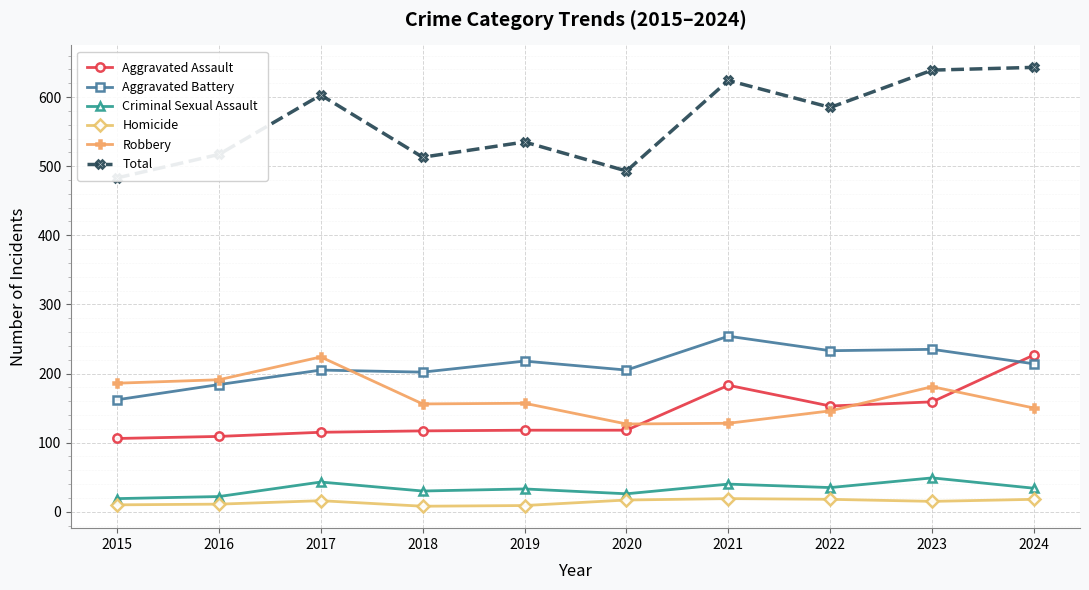

True or false: Aggravated Assault has a value of 183 at 2021.

True